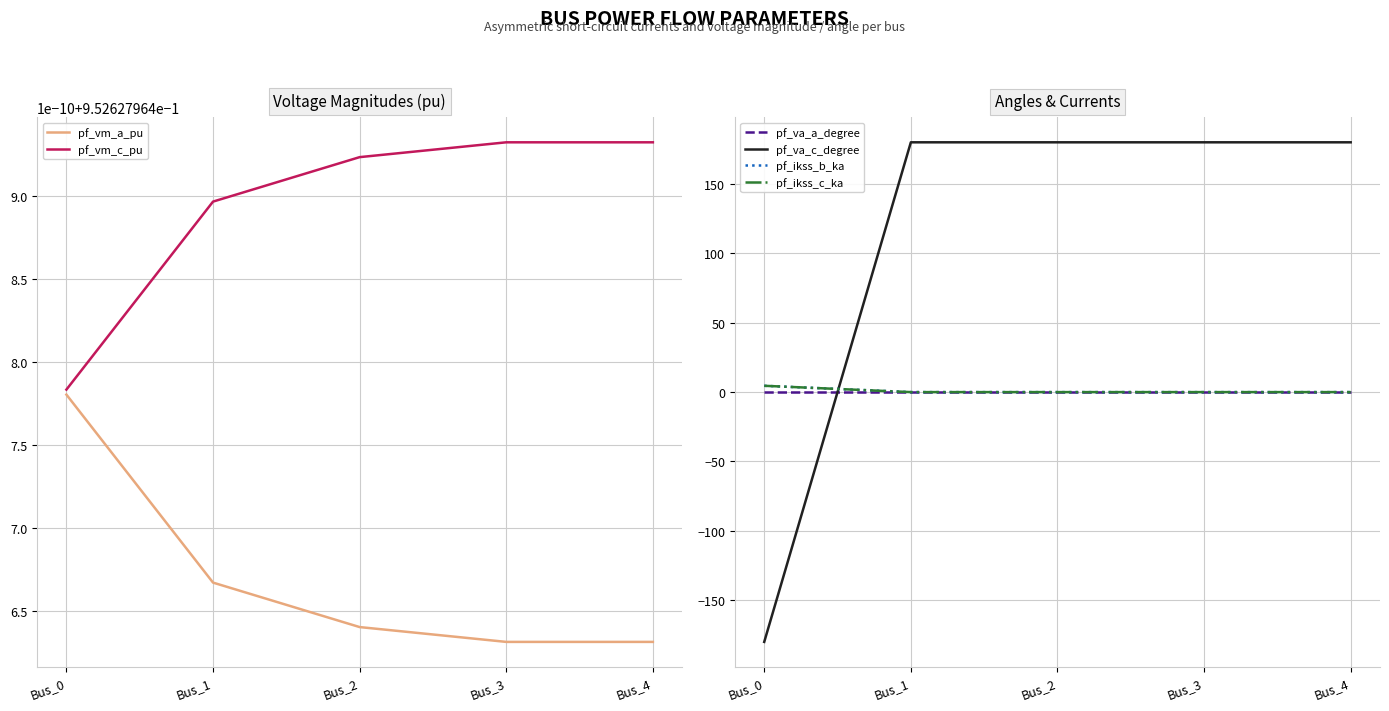

What is the total value across all series at Bus_4?

181.9